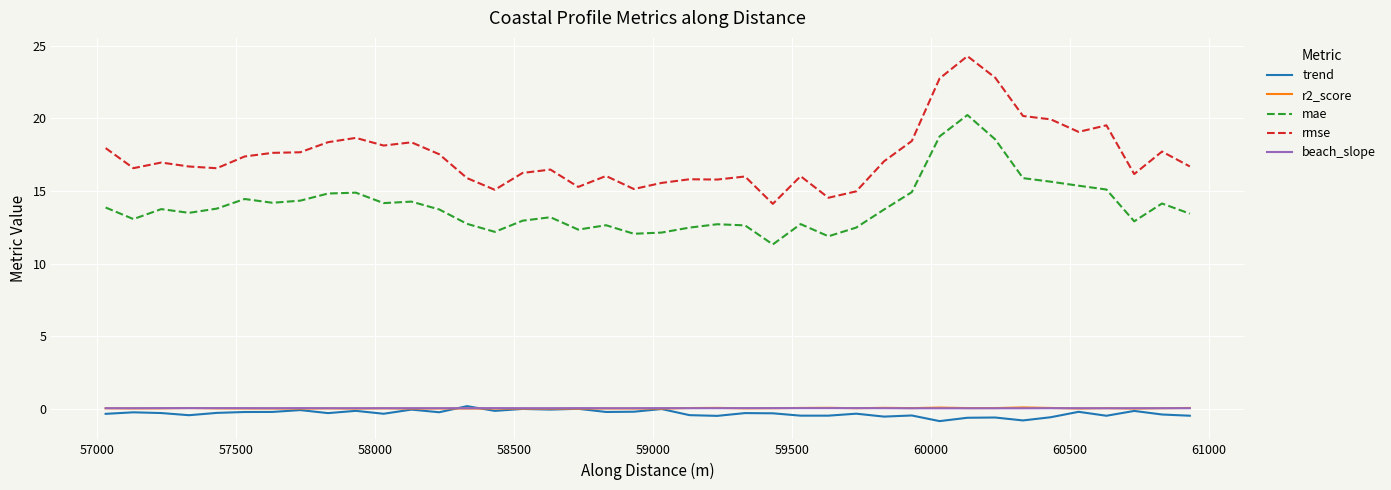

What is the difference between the maximum and minimum values in the mae series?

8.9